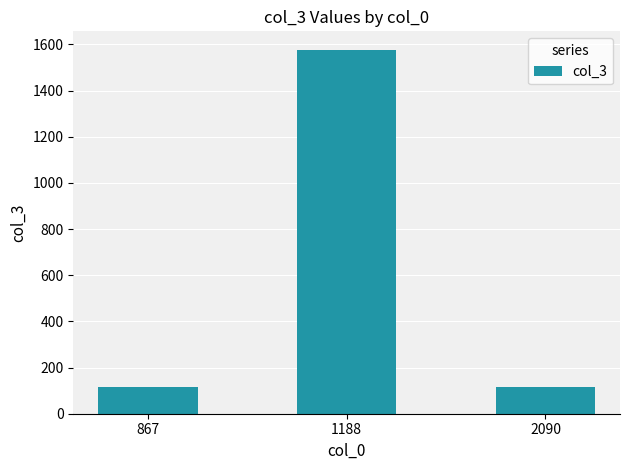

Are the bars grouped side by side (vs. stacked)?

No